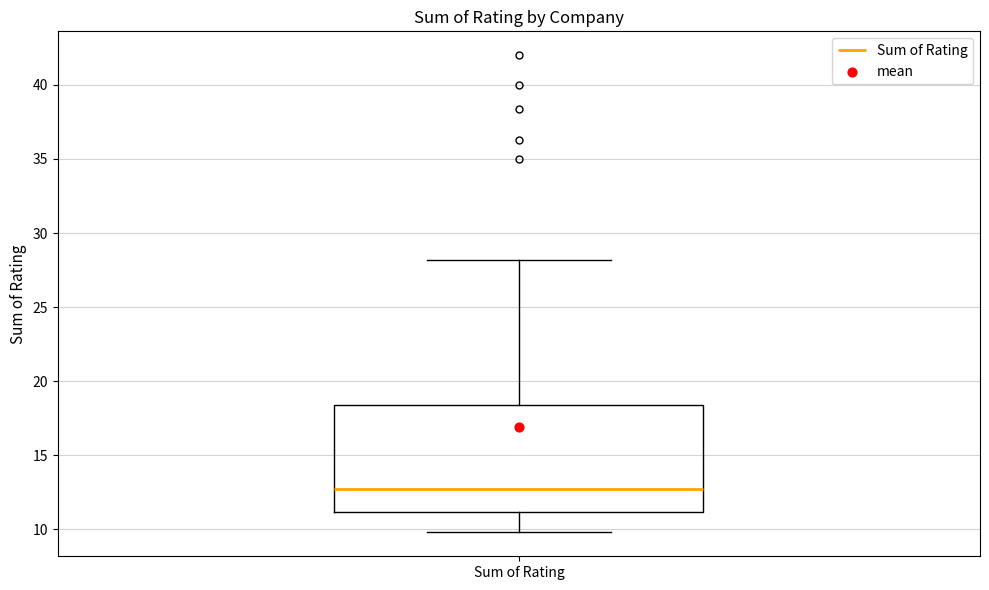

Transcribe this box plot: give where the median line is, the range the box spans, and where the two whiskers end, as read against the y-axis. The values are not printed on the chart, so give them approximately, as read against the axis.

median 12.5, box 11.0 to 18.5, whiskers 10.0 to 28.0